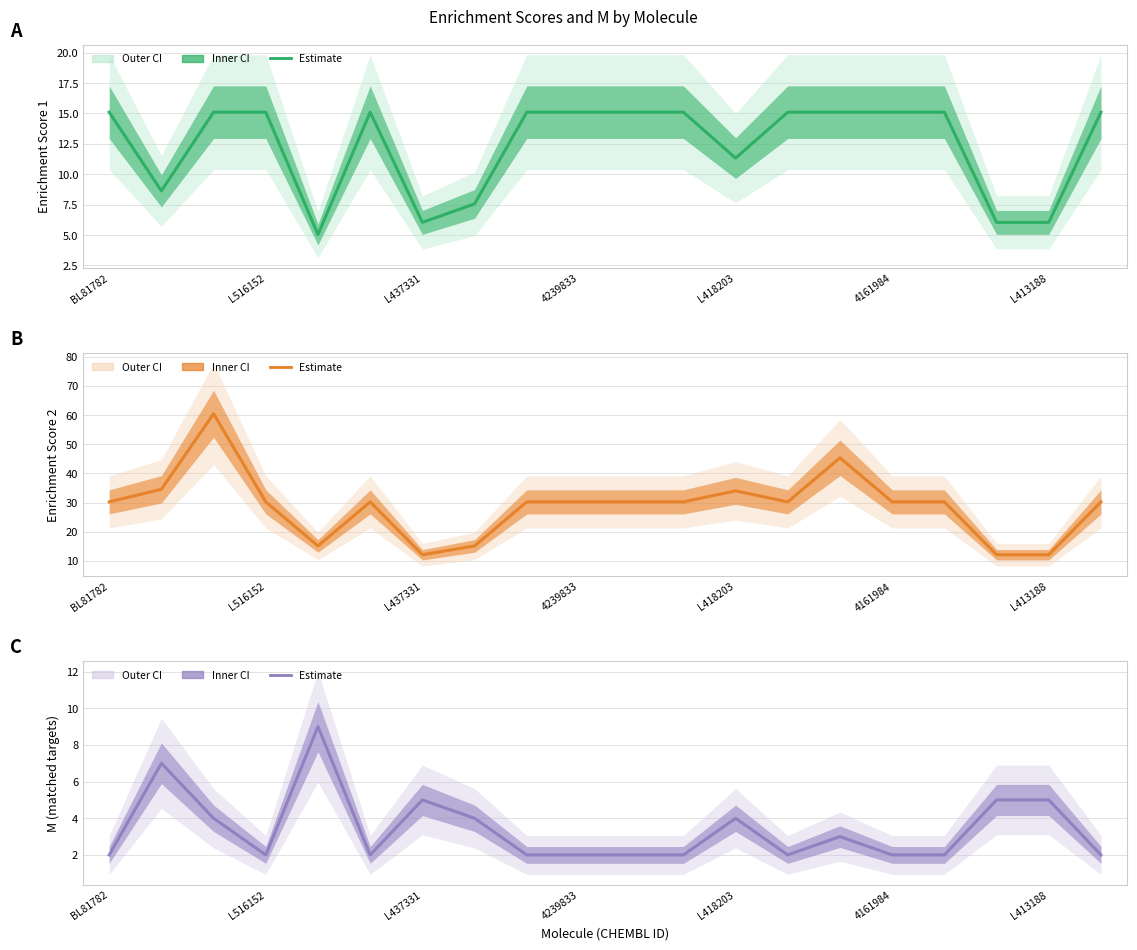

What is the label of the 19th point from the right?

L516152